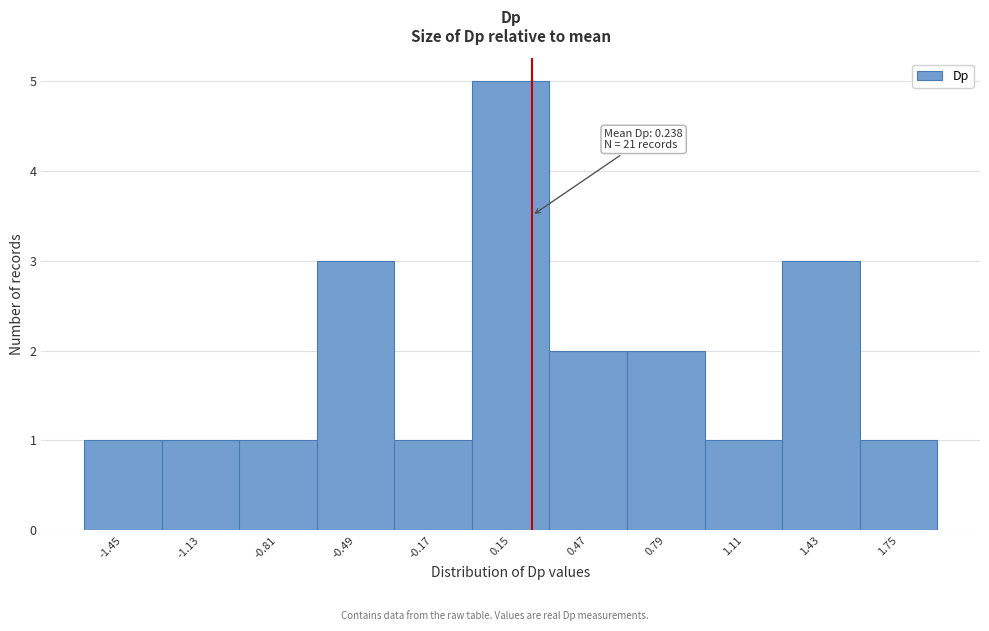

Over which range of the x-axis is the bar tallest?

0.00 to 0.30